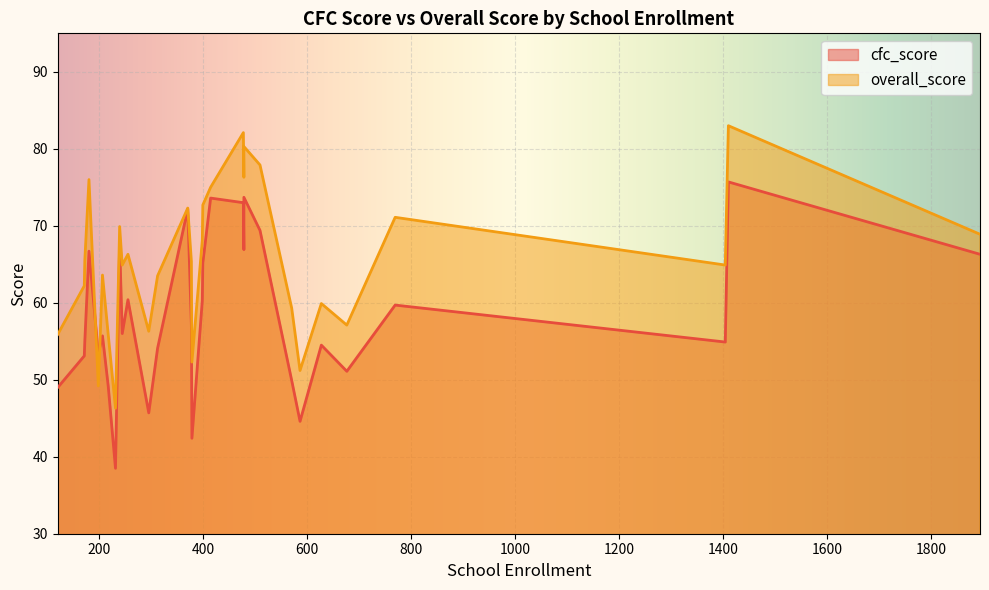

The value of cfc_score at 295 is 45.7. True or false?

True